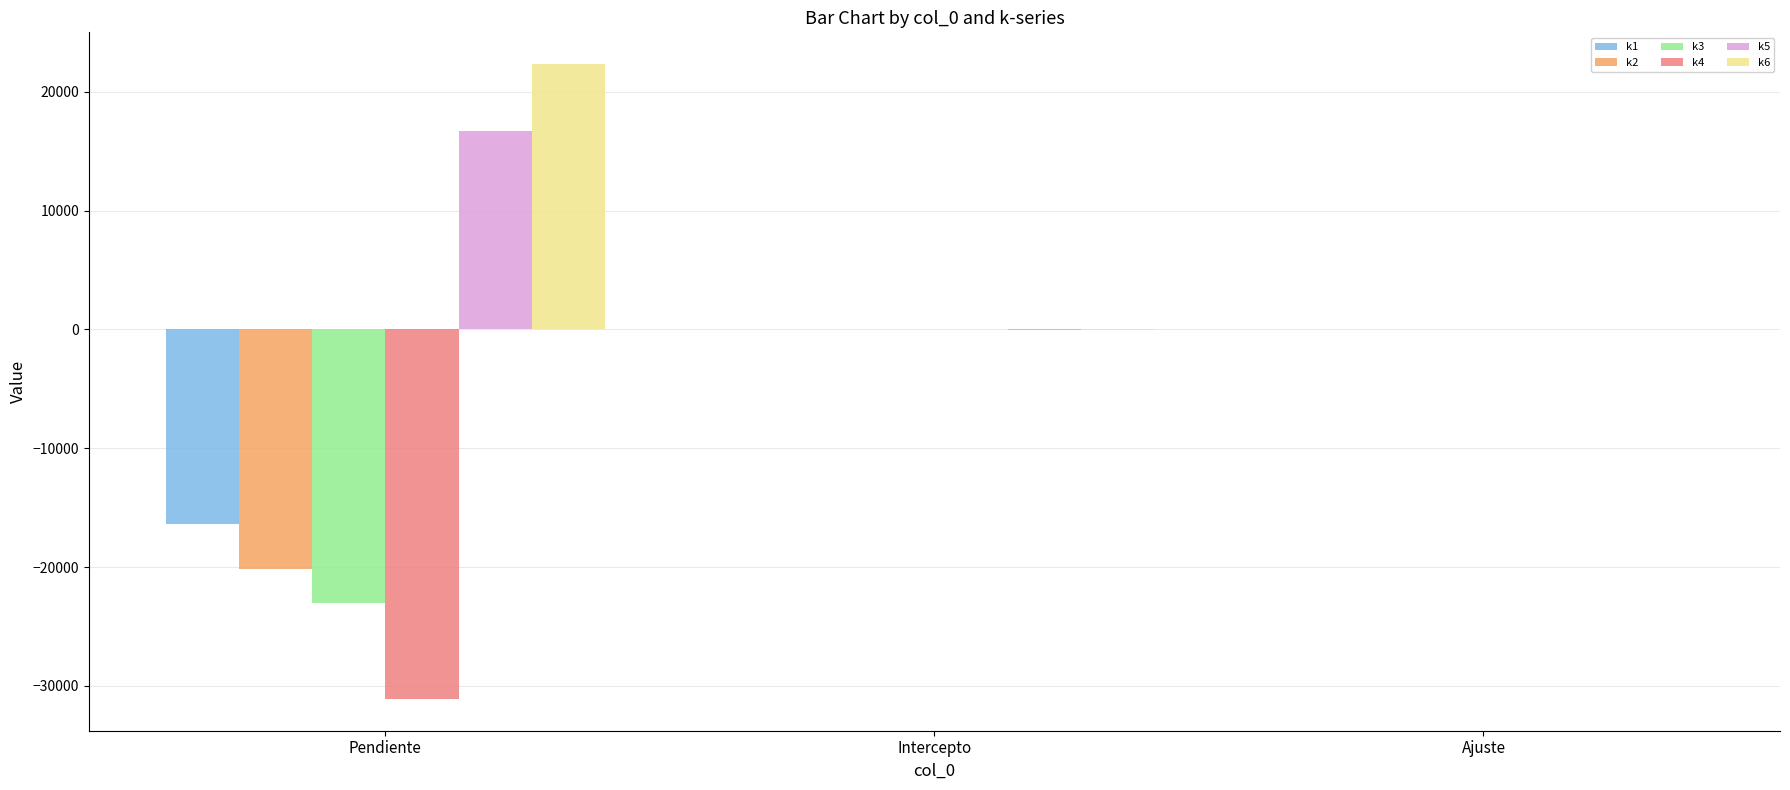

The k1 series shows -3364.0 at Pendiente. True or false?

False